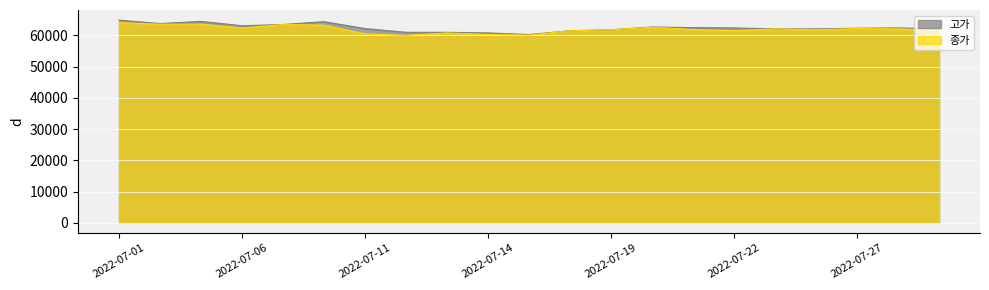

Which has a higher value, 2022-07-25 or 2022-07-14?

2022-07-25